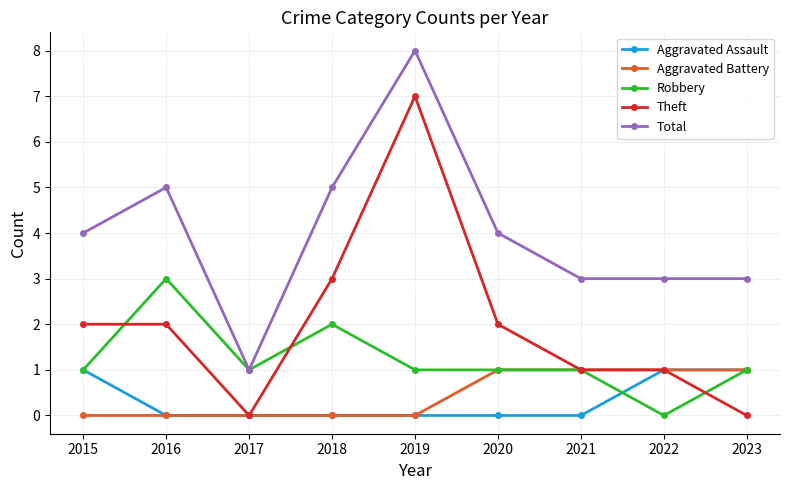

What is the greatest value displayed?

8